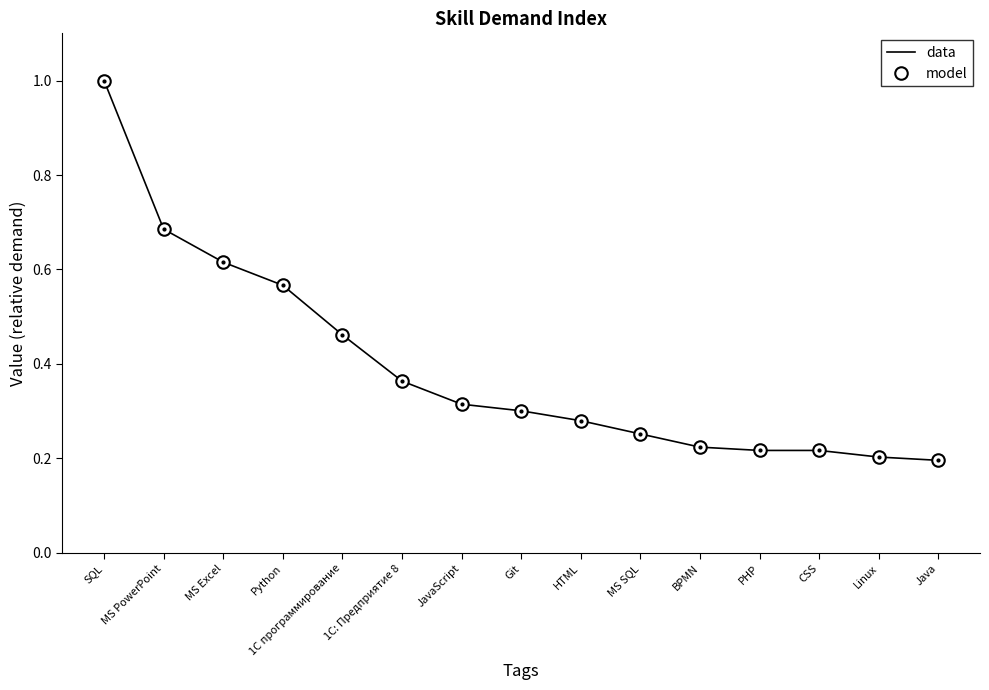

True or false: data and model intersect in this chart.

False